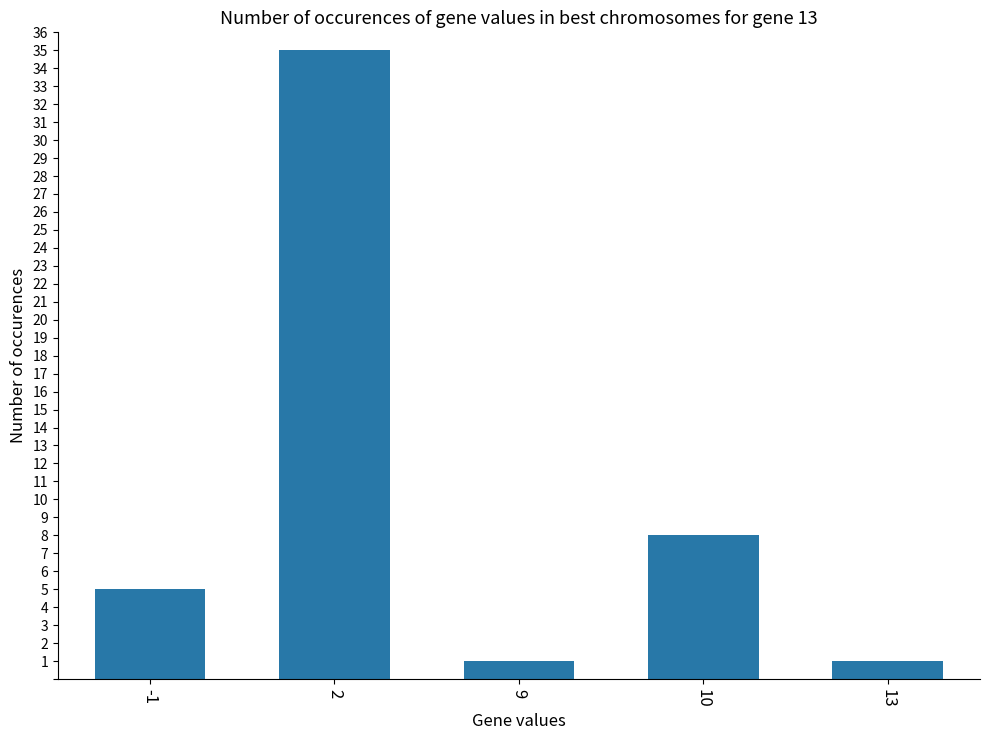

At which label is the value closest to 18?

10